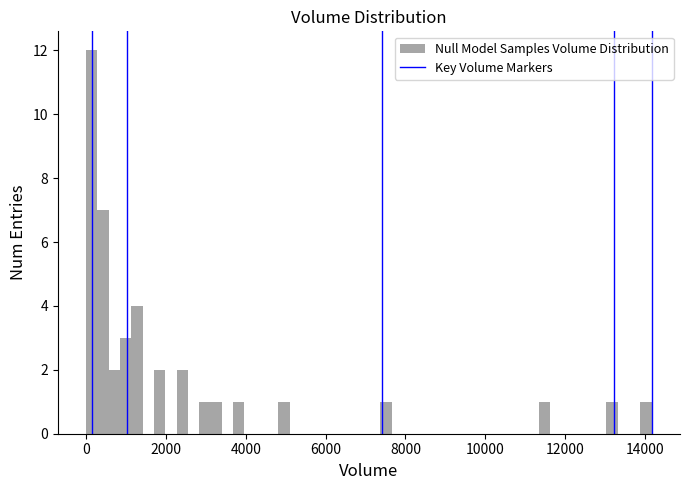

Around what value on the x-axis is the tallest bar? Give the approximate position of its centre, as read against the axis.

200